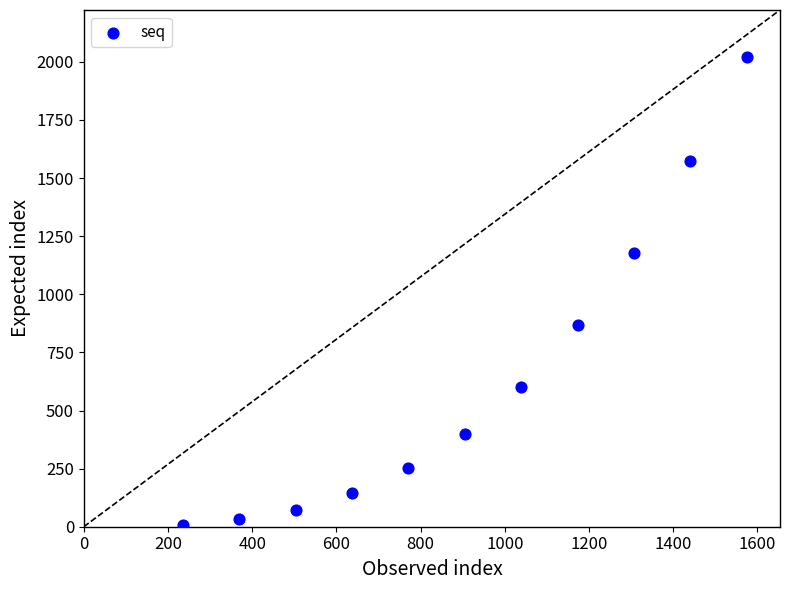

What is the range of X values (max minus min)?

1340